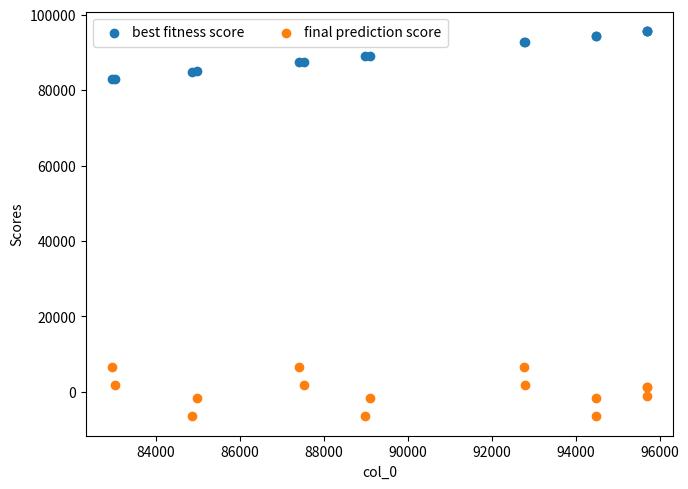

What are all the series names shown in the legend?

best fitness score, final prediction score